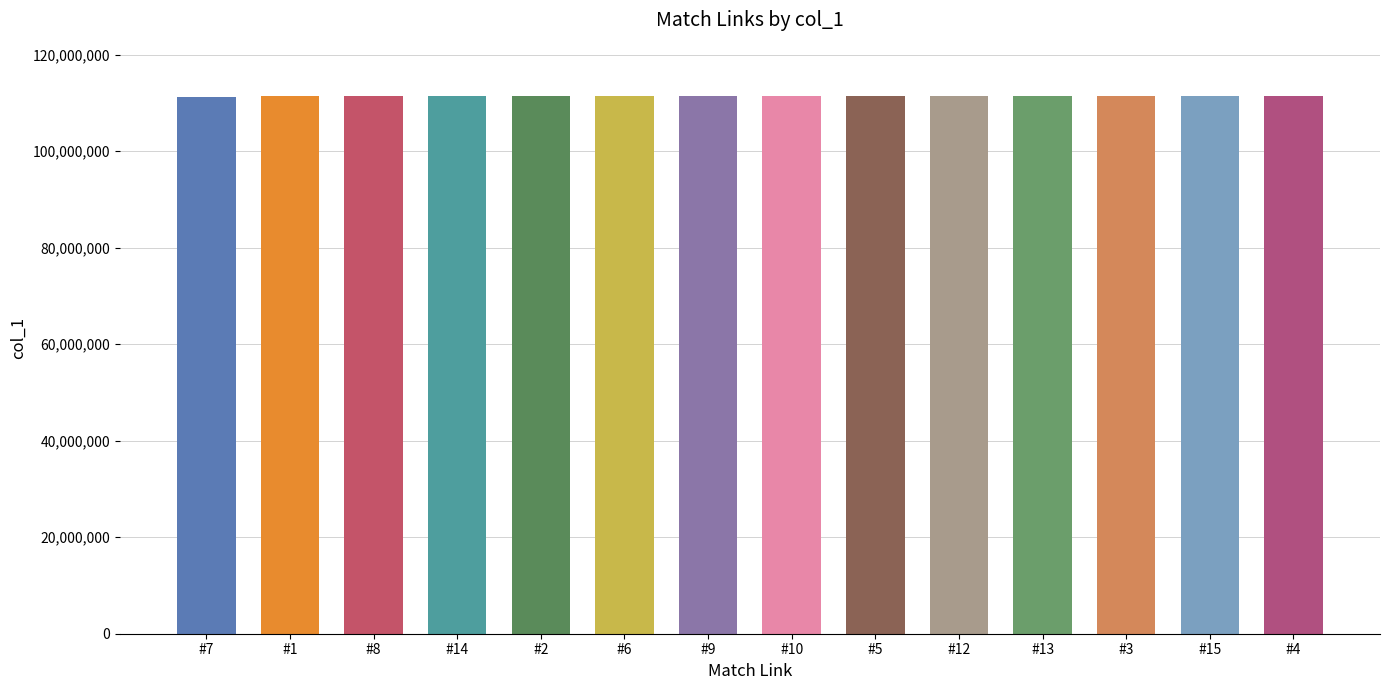

What is the minimum value shown in the chart?

111333367